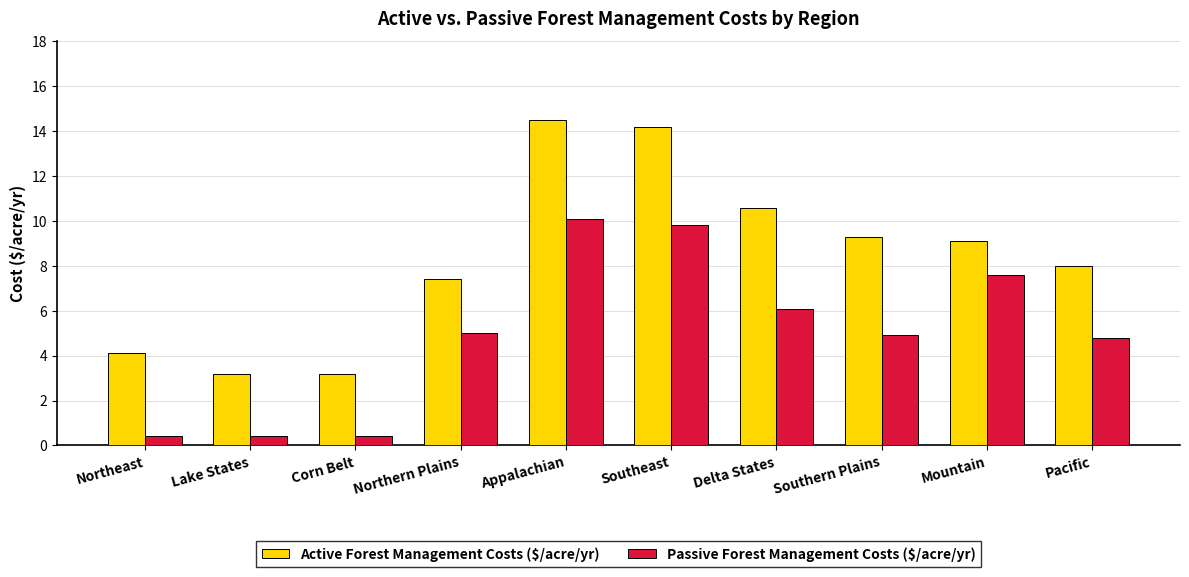

Reading left to right, transcribe all the data shown in this chart.

Active Forest Management Costs ($/acre/yr): Northeast=4.1	Lake States=3.2	Corn Belt=3.2	Northern Plains=7.4	Appalachian=14.5	Southeast=14.2	Delta States=10.6	Southern Plains=9.3	Mountain=9.1	Pacific=8.0
Passive Forest Management Costs ($/acre/yr): Northeast=0.4	Lake States=0.4	Corn Belt=0.4	Northern Plains=5.0	Appalachian=10.1	Southeast=9.8	Delta States=6.1	Southern Plains=4.9	Mountain=7.6	Pacific=4.8